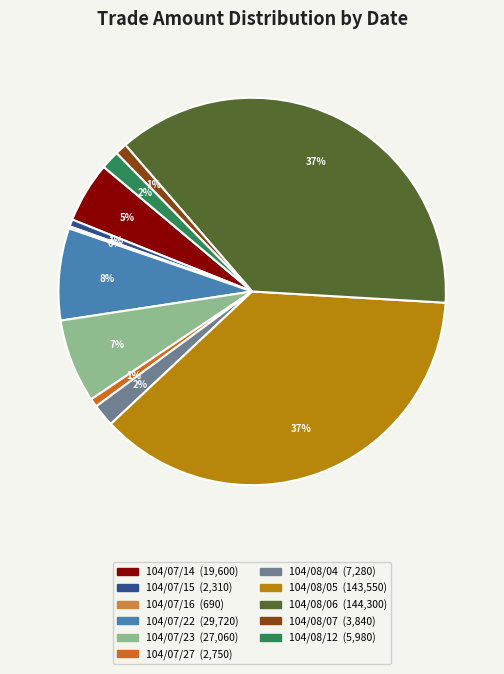

The 104/08/07 slice represents 1% of the pie. True or false?

True